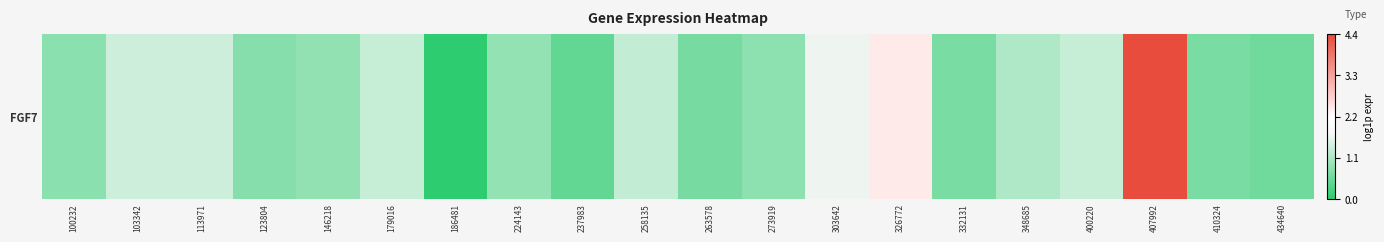

What is the change in value from 273919 to 348685?

+0.3